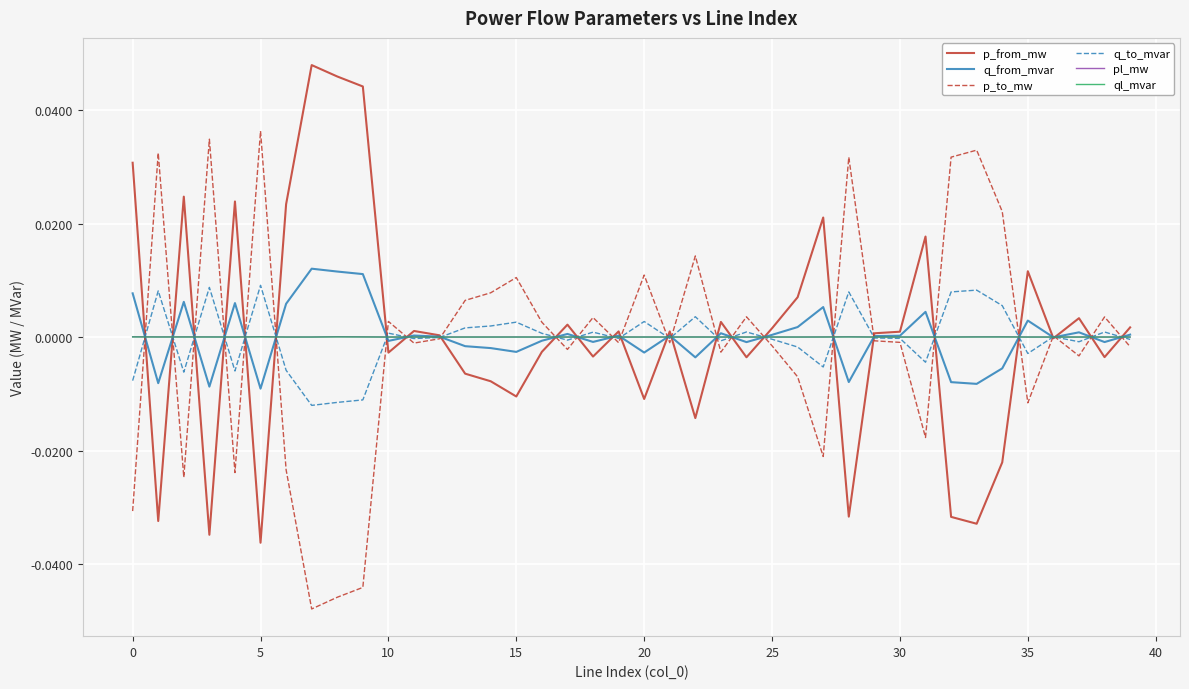

Does the chart display data point markers on the line(s)?

No